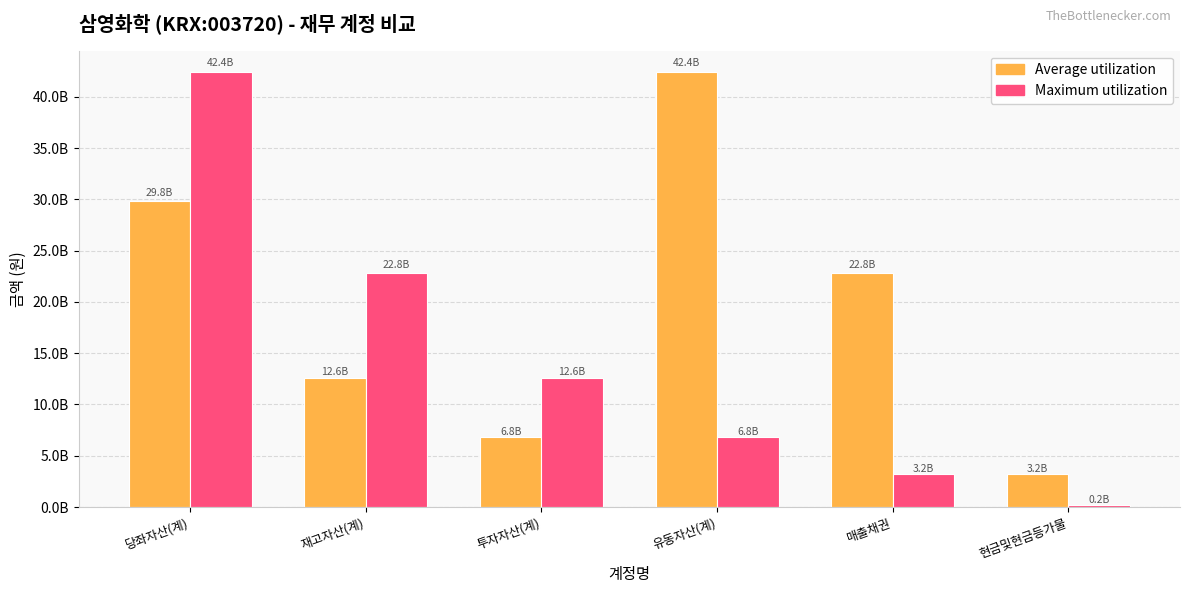

Which category has the lowest value across all series?

현금및현금등가물